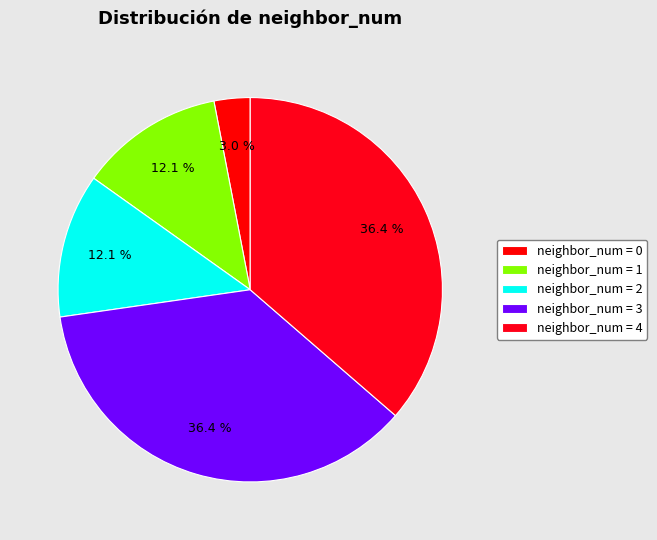

Does any single category account for the majority?

No